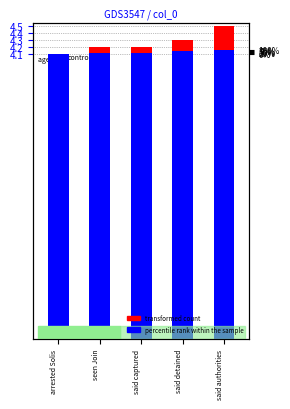

Is the value of percentile rank within the sample at said detained greater than the value of transformed count at said captured?

No